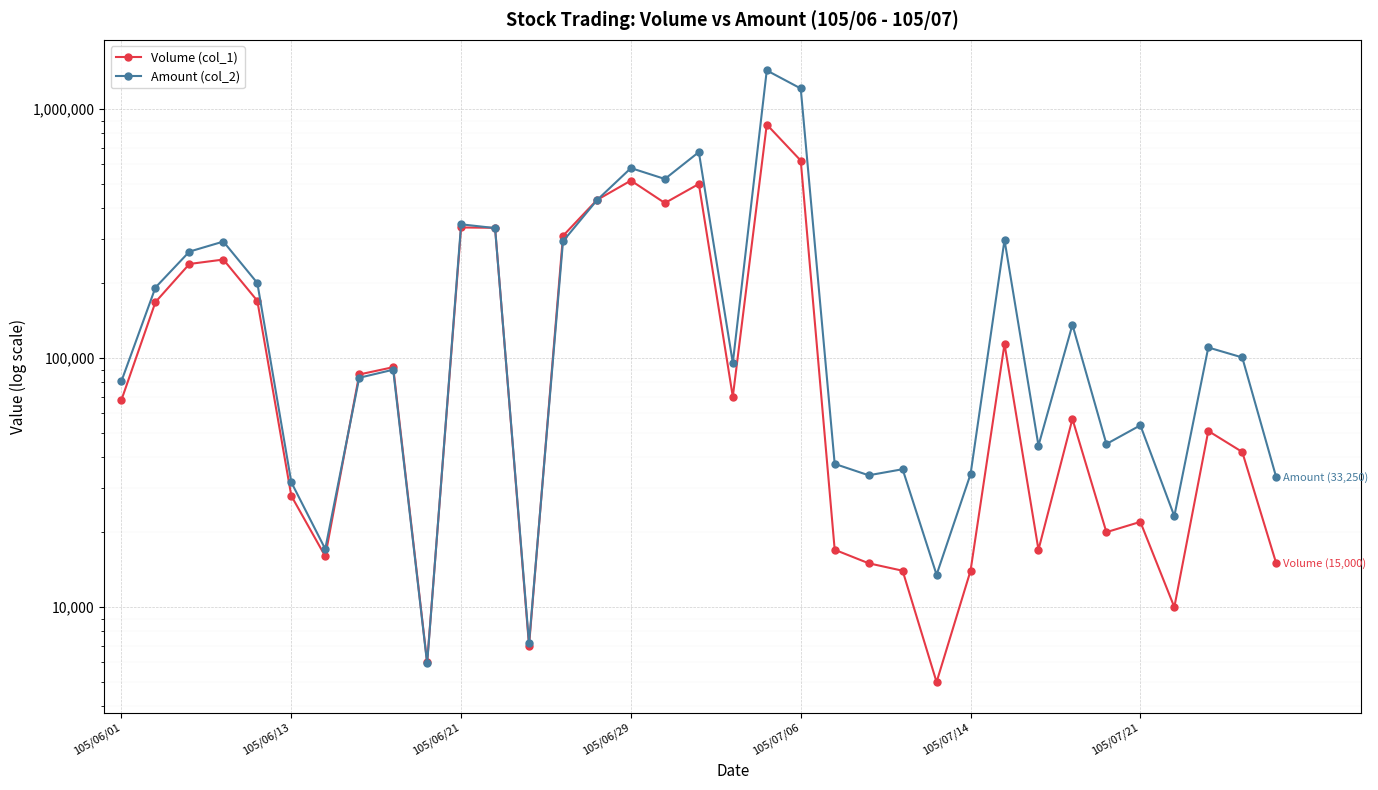

Between 14 and 31, which series saw the biggest shift?

Volume (col_1)